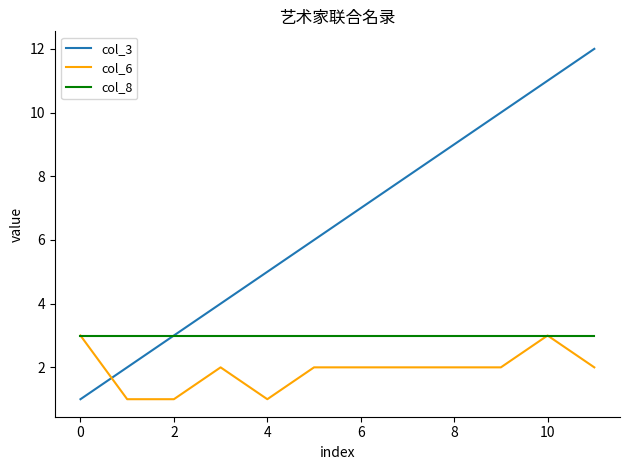

Which series has the widest spread of values?

col_3